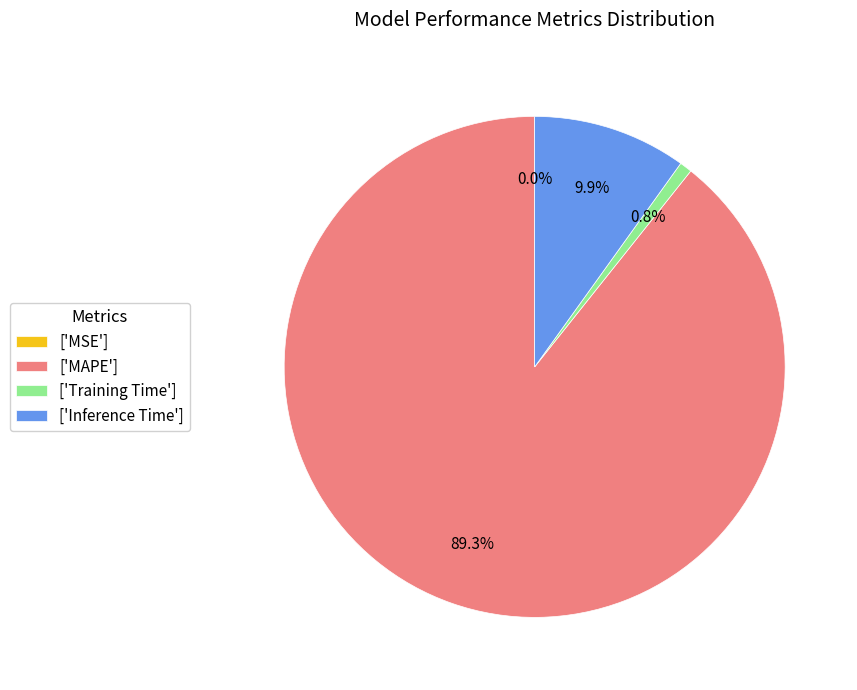

Is ['Training Time'] the majority of the pie?

No